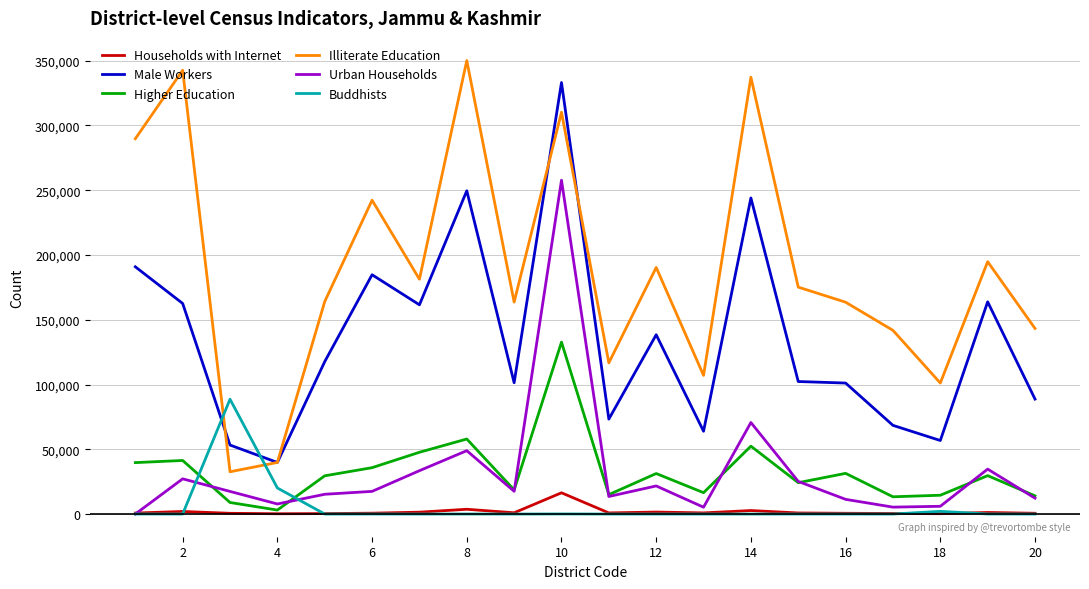

What is the minimum value for Male Workers?

39839